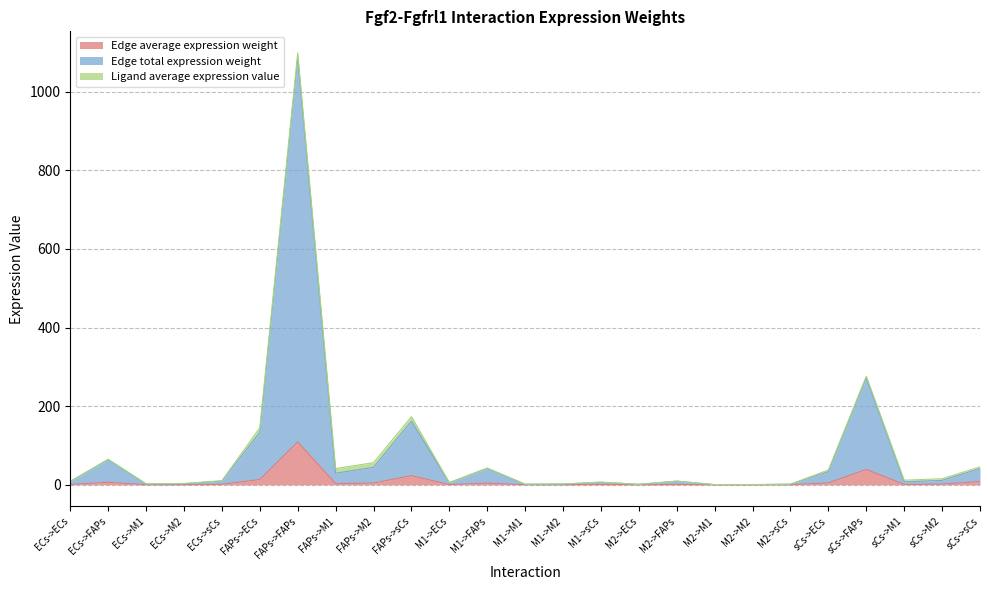

List the labels in order of Edge average expression weight value, largest first.

FAPs->FAPs, sCs->FAPs, FAPs->sCs, FAPs->ECs, sCs->sCs, ECs->FAPs, sCs->ECs, FAPs->M2, M1->FAPs, FAPs->M1, sCs->M2, ECs->sCs, sCs->M1, M2->FAPs, M1->sCs, ECs->ECs, M1->ECs, ECs->M2, M2->sCs, ECs->M1, M1->M2, M1->M1, M2->ECs, M2->M2, M2->M1